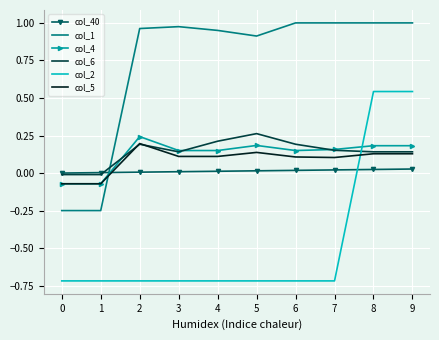

What is the spread (max minus min) of values at 2?

1.7